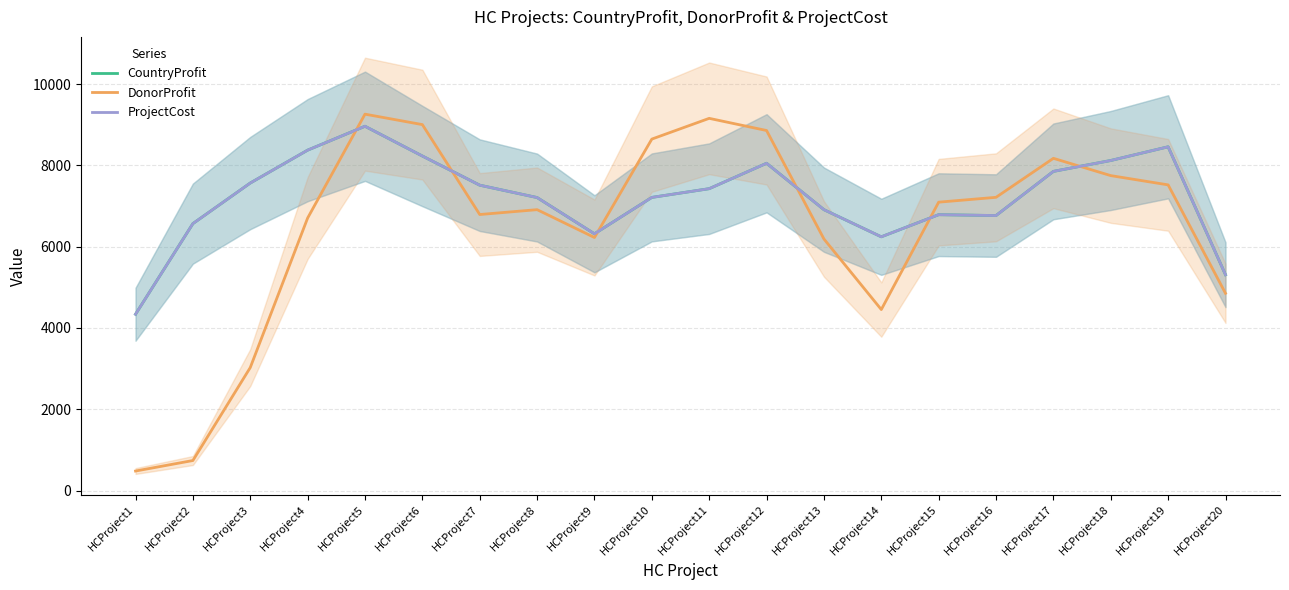

What is the difference between the maximum and second lowest values in the ProjectCost series?

3652.7